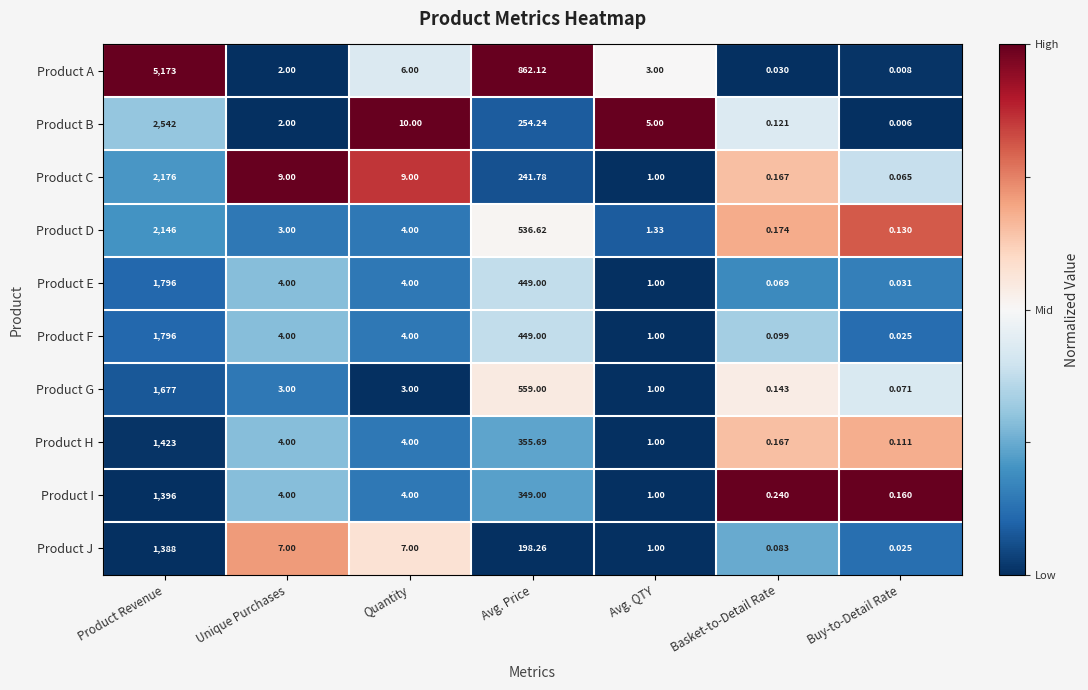

At which label does Product A first exceed 3?

Product Revenue